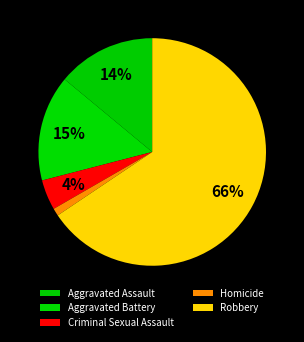

How many slices are in this pie chart?

5